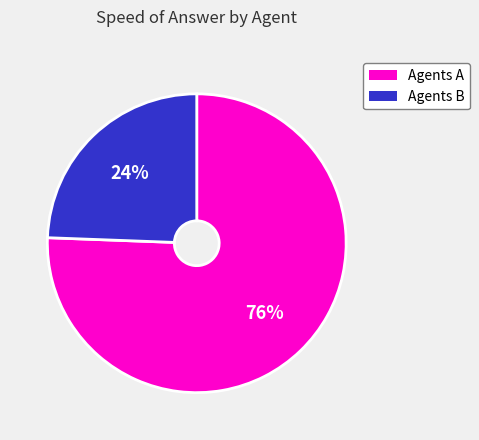

To the nearest percent, what is the average slice percentage?

50%